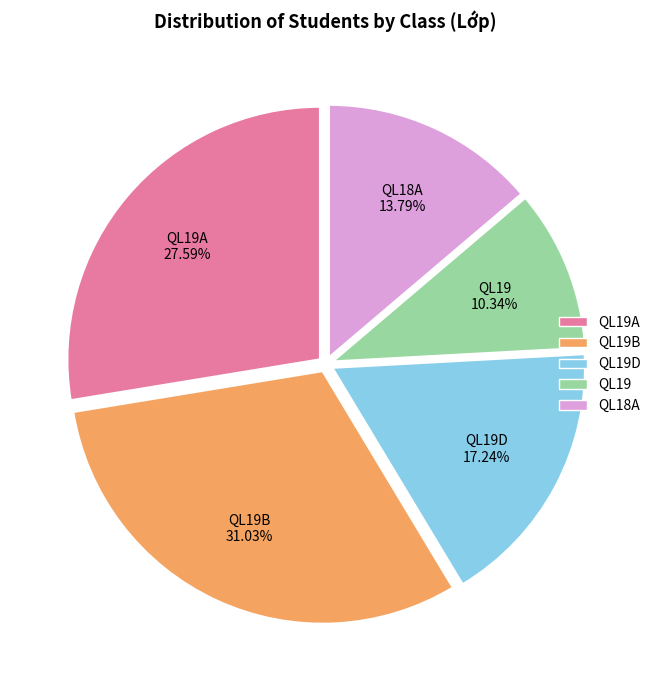

To the nearest percent, what is the difference between the QL19A and QL19 slice percentages?

17%